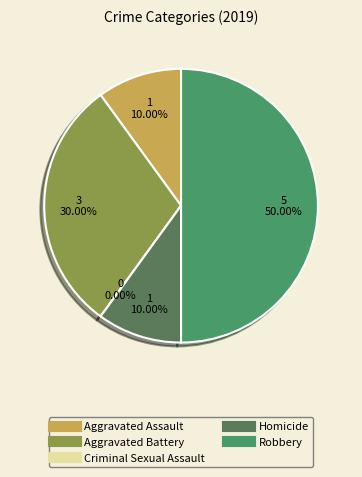

Which slice is the smallest?

Criminal Sexual Assault